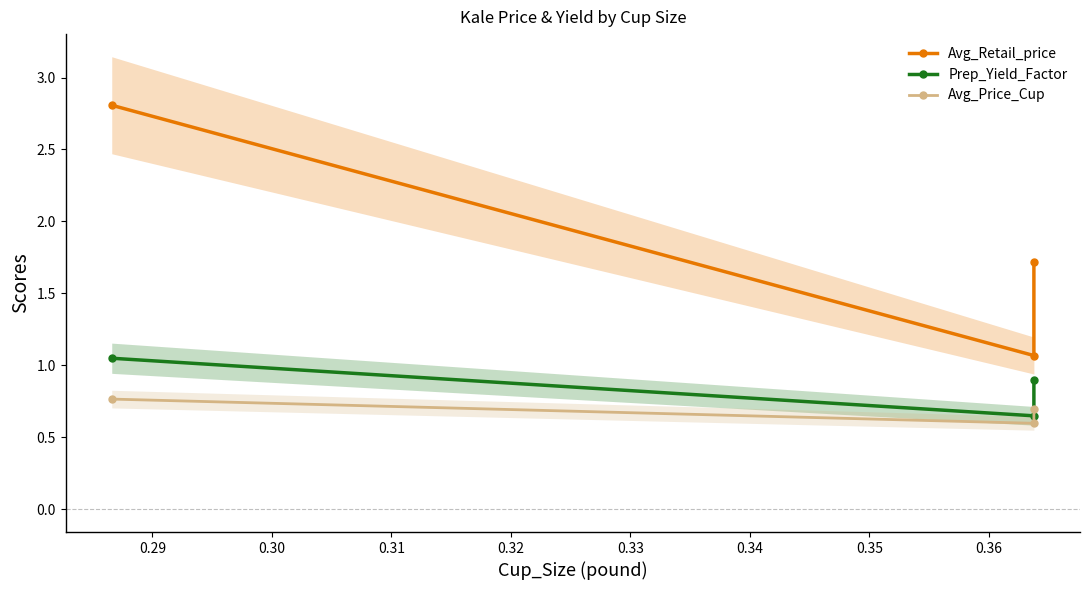

What is the difference between the maximum and minimum values in the Prep_Yield_Factor series?

0.4